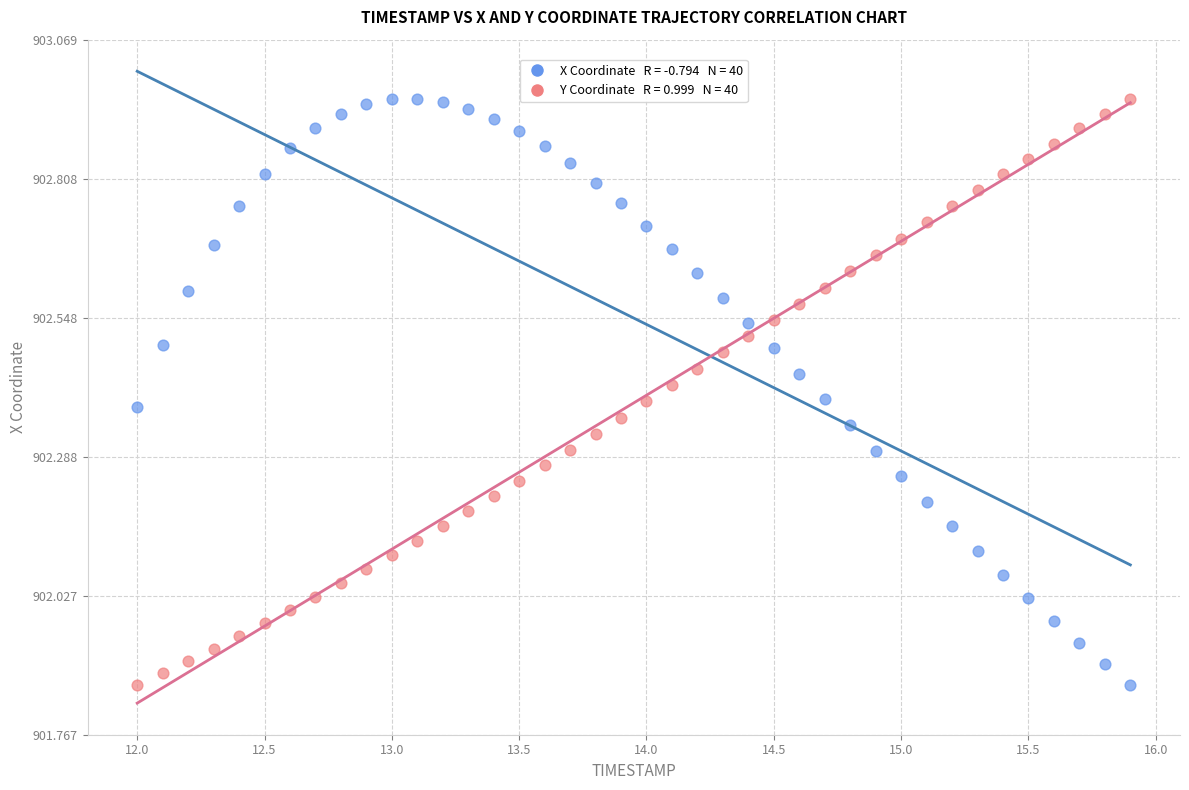

Across all data points, what is the range of X values (max minus min)?

3.9